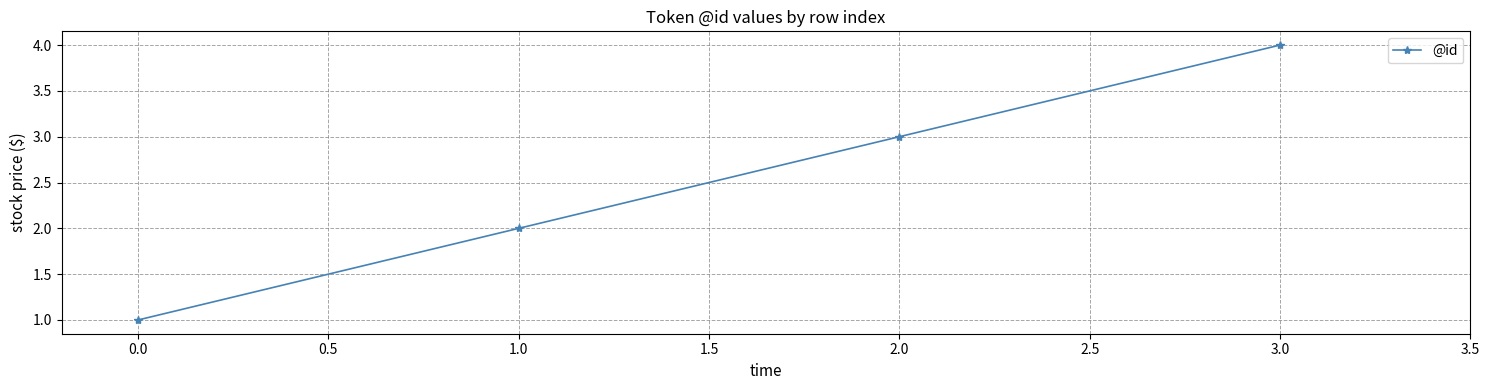

What is the approximate value at 1.0?

2